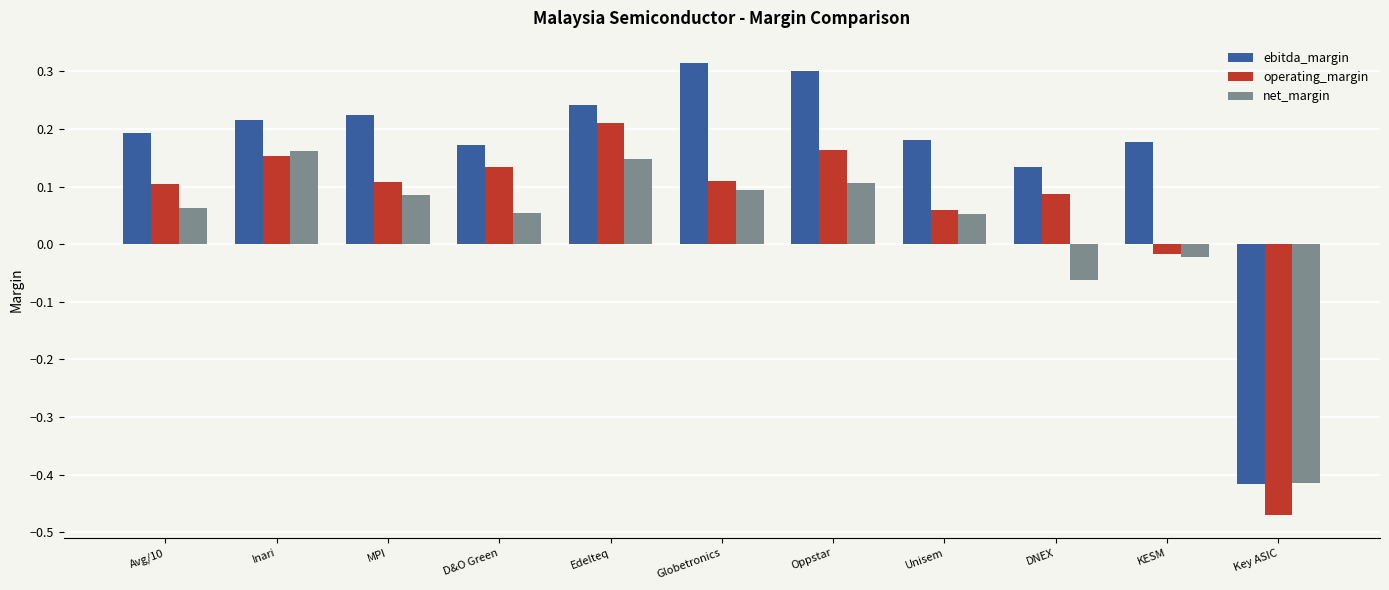

At which category does the chart reach its minimum across all series?

Key ASIC